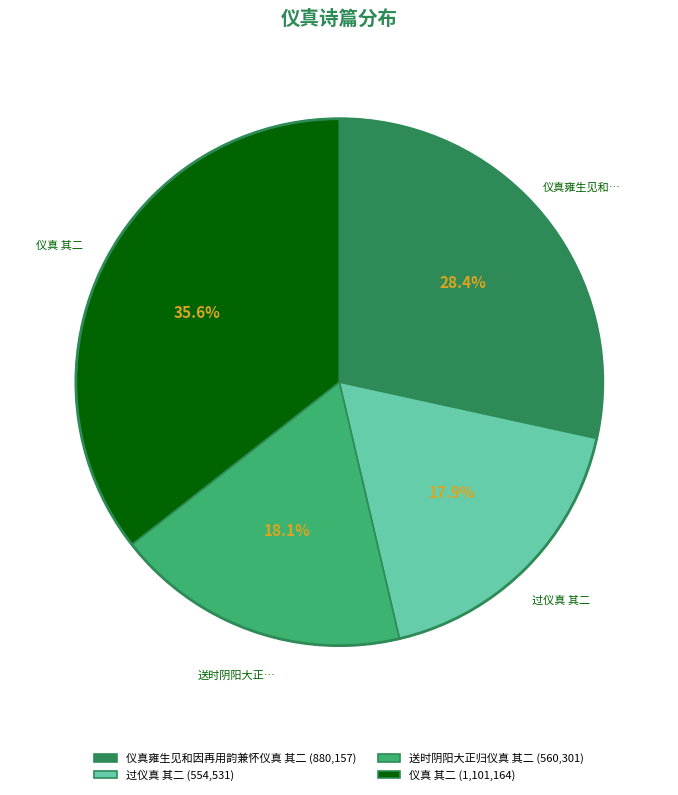

Is there a majority slice in this chart?

No